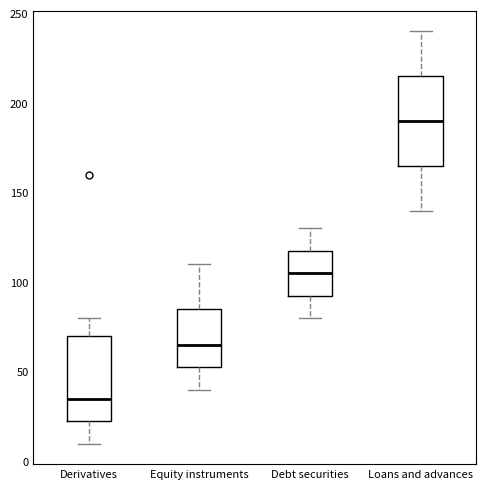

Reading left to right, read every box against the y-axis: the position of its median line, the range the box covers, and the ends of its whiskers. The values are not printed on the chart, so give them approximately, as read against the axis.

Derivatives: median 35, box 25 to 70, whiskers 10 to 80
Equity instruments: median 65, box 55 to 85, whiskers 40 to 110
Debt securities: median 105, box 95 to 120, whiskers 80 to 130
Loans and advances: median 190, box 165 to 215, whiskers 140 to 240